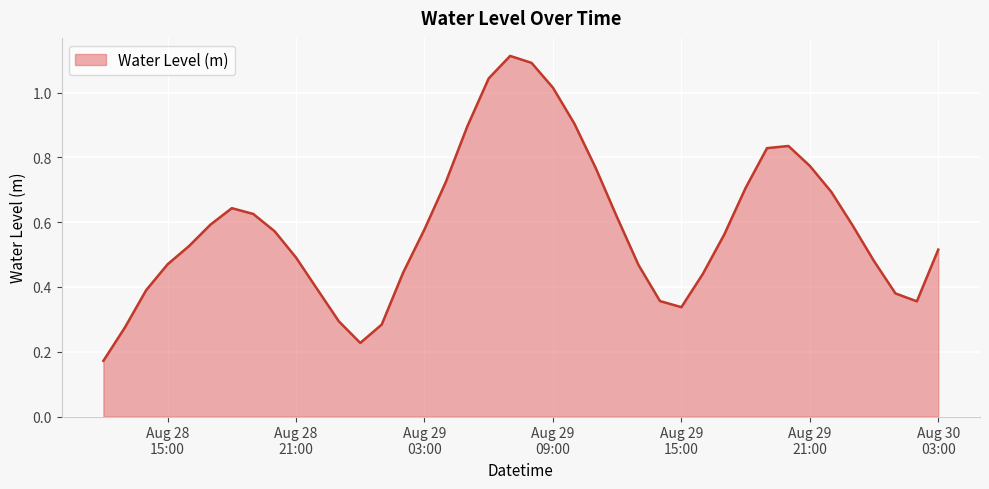

What is the difference between the maximum and minimum values?

0.9